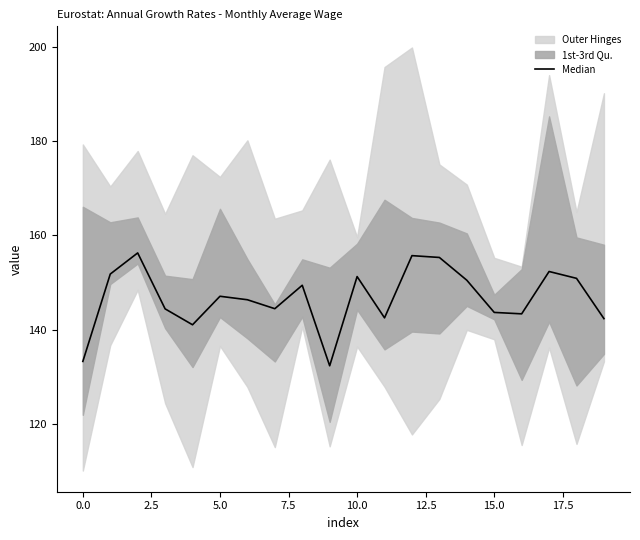

How many data points are less than 147?

10